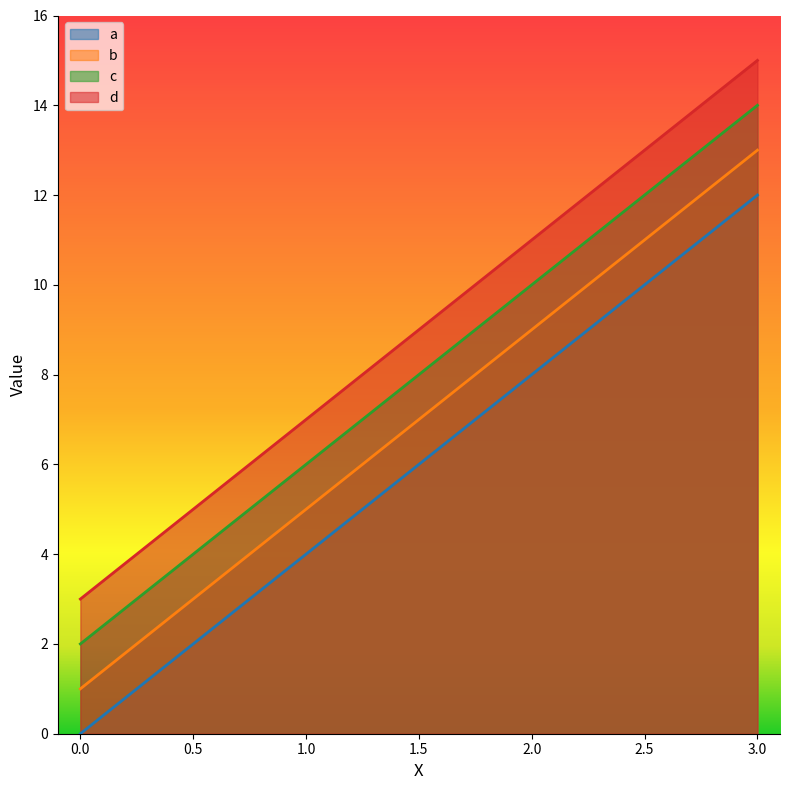

True or false: a and c cross at least once.

False